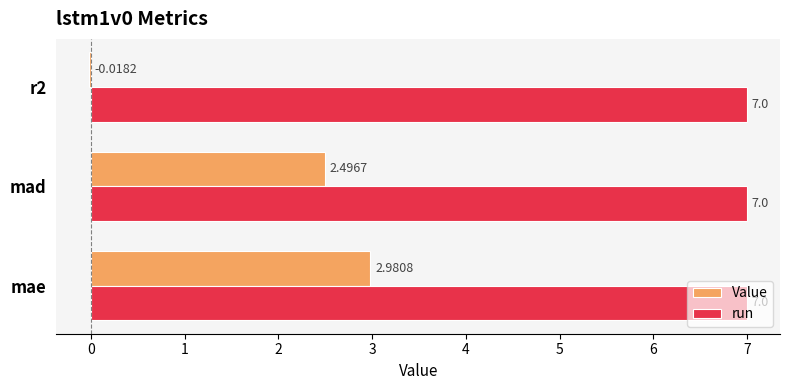

What are all the series names shown in the legend?

Value, run